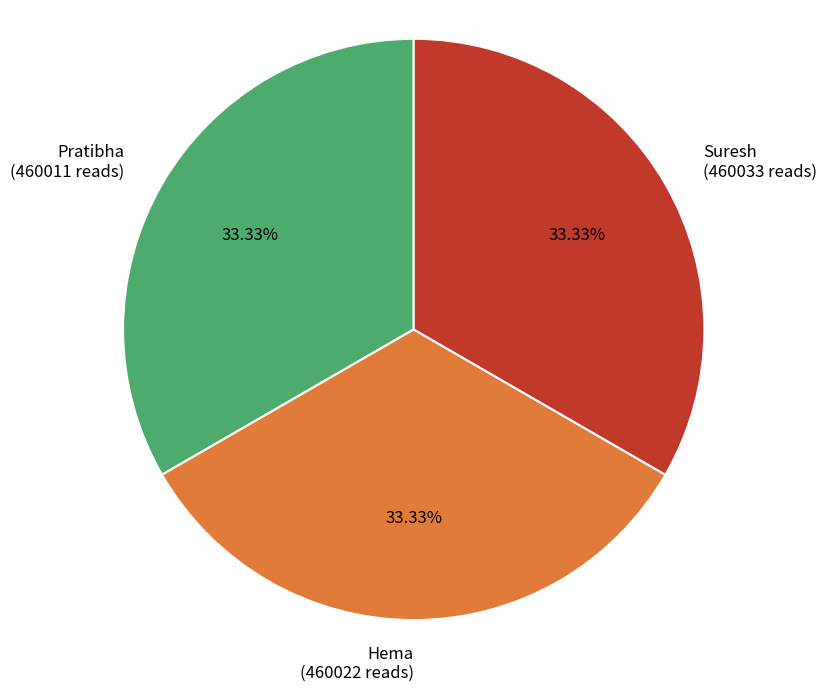

Does Suresh account for over 50% of the chart?

No